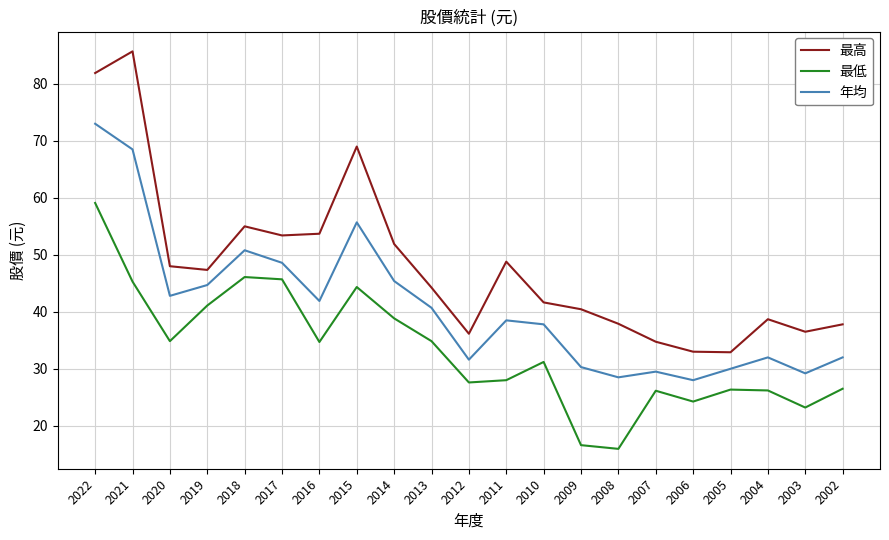

How many interior local valleys does the 年均 series have?

6